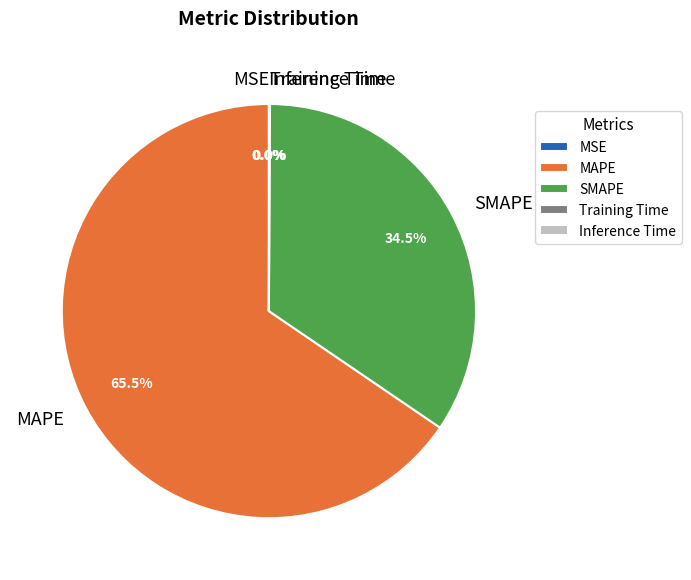

Which slice is the largest?

MAPE